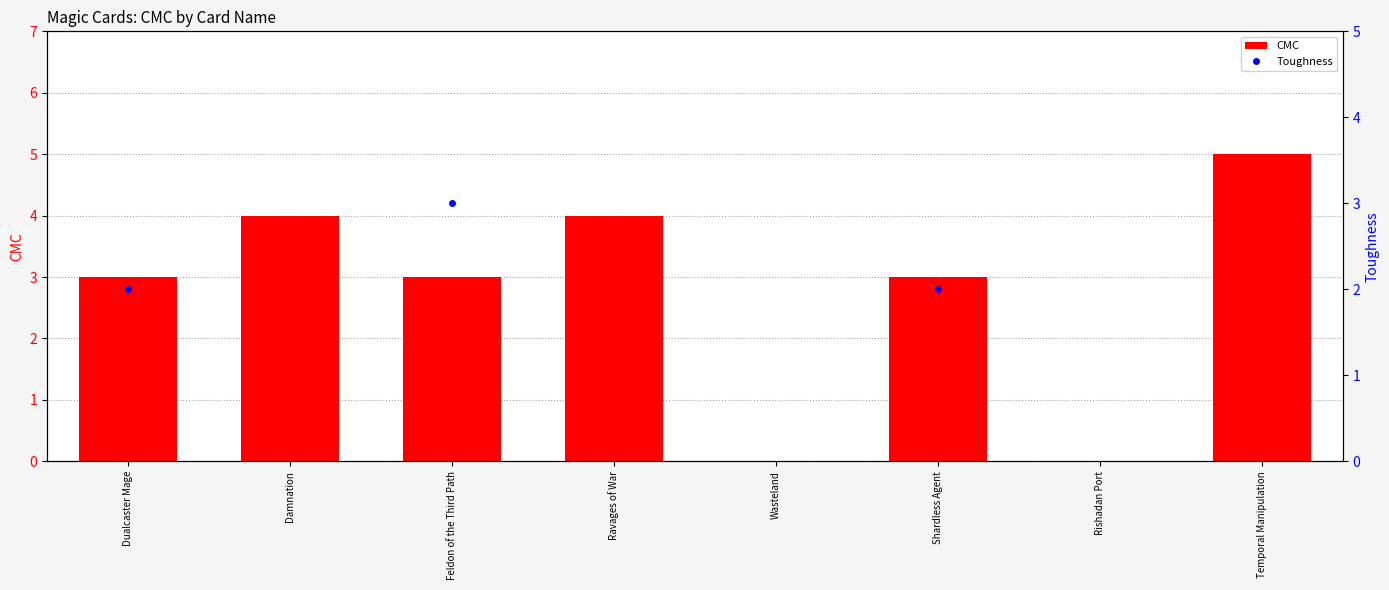

What is the label of the 1st bar from the left?

Dualcaster Mage